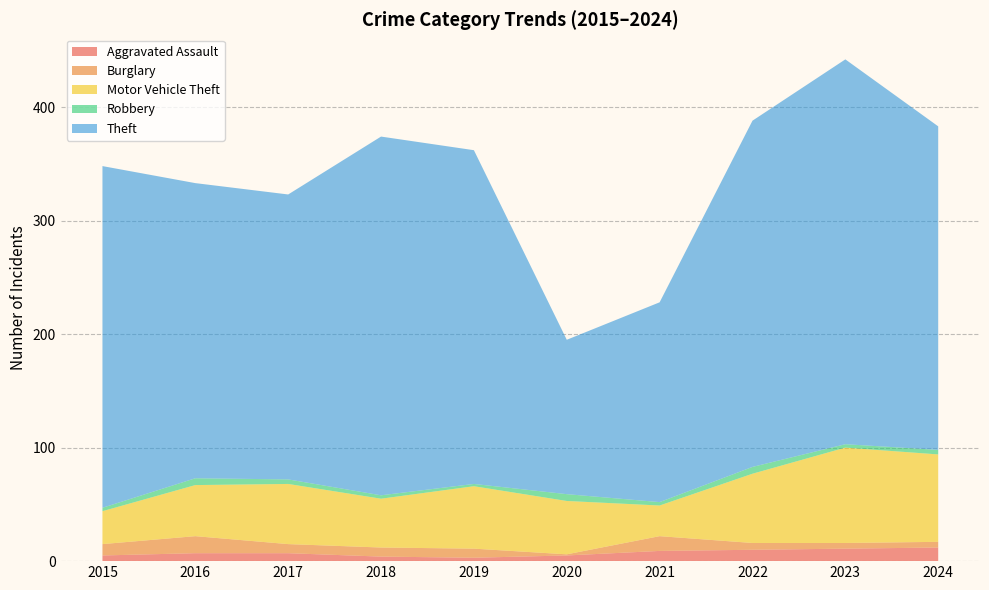

Reading left to right, transcribe all the data shown in this chart.

Aggravated Assault: 2015=5	2016=7	2017=7	2018=4	2019=3	2020=5	2021=9	2022=10	2023=11	2024=12
Burglary: 2015=10	2016=15	2017=8	2018=8	2019=8	2020=1	2021=13	2022=6	2023=5	2024=5
Motor Vehicle Theft: 2015=29	2016=45	2017=53	2018=43	2019=55	2020=47	2021=27	2022=61	2023=84	2024=77
Robbery: 2015=3	2016=6	2017=4	2018=3	2019=2	2020=6	2021=3	2022=6	2023=3	2024=4
Theft: 2015=301	2016=260	2017=251	2018=316	2019=294	2020=136	2021=176	2022=305	2023=339	2024=285